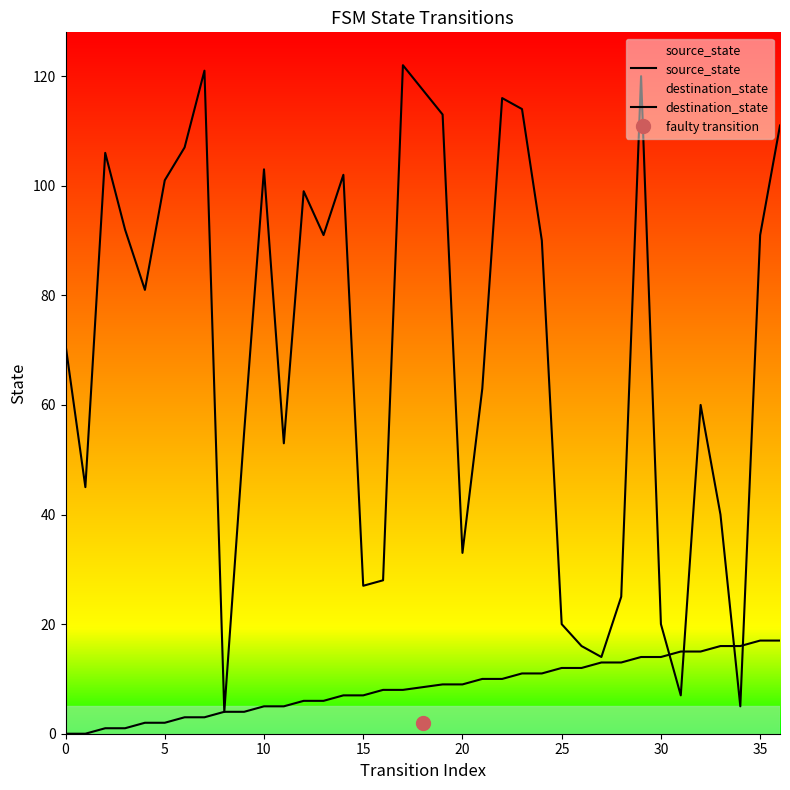

Which series has the largest total across all categories?

destination_state